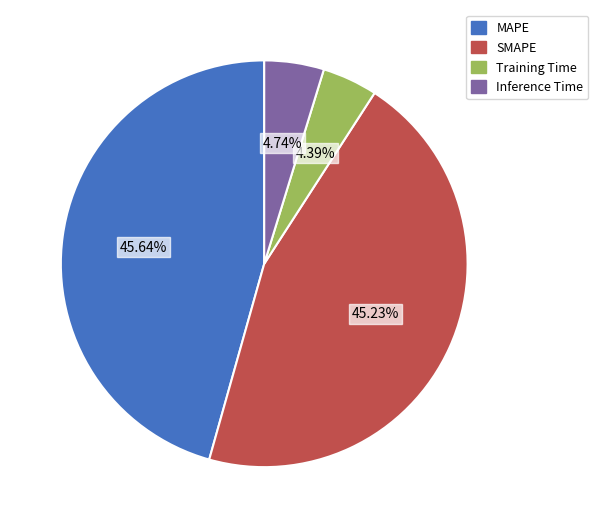

Is there any slice that represents more than half of the pie?

No